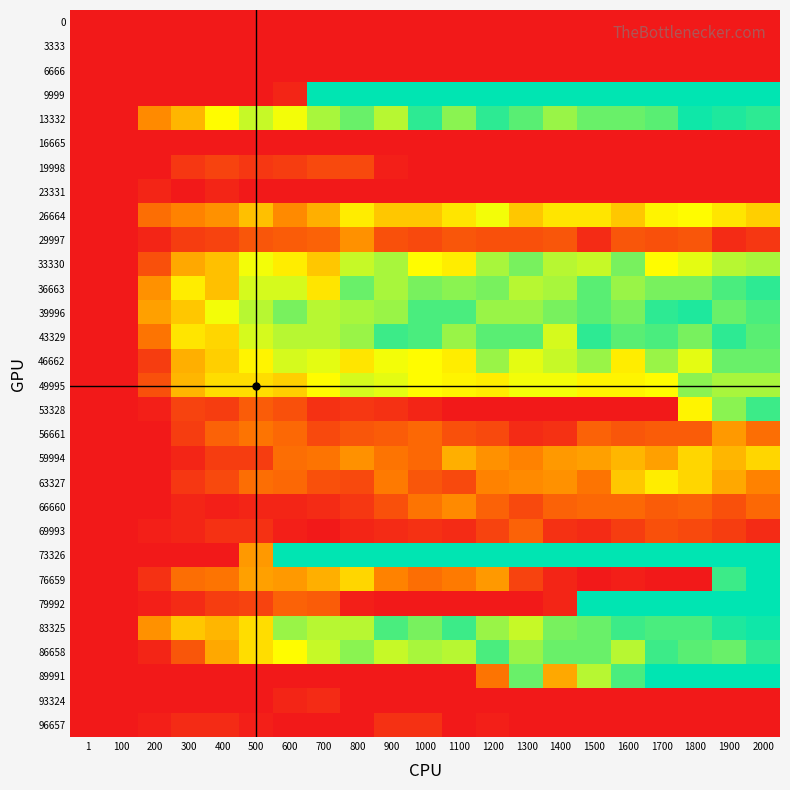

Reading left to right, what are all the values shown in this chart?

0: 1=0	100=0	200=0	300=0	400=0	500=0	600=0	700=0	800=0	900=0	1000=0	1100=0	1200=0	1300=0	1400=0	1500=0	1600=0	1700=0	1800=0	1900=0	2000=0
3333: 1=0	100=0	200=0	300=0	400=0	500=0	600=0	700=0	800=0	900=0	1000=0	1100=0	1200=0	1300=0	1400=0	1500=0	1600=0	1700=0	1800=0	1900=0	2000=0
6666: 1=0	100=0	200=0	300=0	400=0	500=0	600=0	700=0	800=0	900=0	1000=0	1100=0	1200=0	1300=0	1400=0	1500=0	1600=0	1700=0	1800=0	1900=0	2000=0
9999: 1=0	100=0	200=0	300=0	400=0	500=0	600=2	700=50	800=50	900=50	1000=50	1100=50	1200=50	1300=50	1400=50	1500=50	1600=50	1700=50	1800=50	1900=50	2000=50
13332: 1=0	100=0	200=18	300=24	400=33	500=37	600=34	700=39	800=43	900=38	1000=47	1100=41	1200=47	1300=44	1400=40	1500=43	1600=43	1700=44	1800=49	1900=48	2000=47
16665: 1=0	100=0	200=0	300=0	400=0	500=0	600=0	700=0	800=0	900=0	1000=0	1100=0	1200=0	1300=0	1400=0	1500=0	1600=0	1700=0	1800=0	1900=0	2000=0
19998: 1=0	100=0	200=0	300=5	400=7	500=5	600=6	700=8	800=8	900=1	1000=0	1100=0	1200=0	1300=0	1400=0	1500=0	1600=0	1700=0	1800=0	1900=0	2000=0
23331: 1=0	100=0	200=2	300=0	400=2	500=0	600=0	700=0	800=0	900=0	1000=0	1100=0	1200=0	1300=0	1400=0	1500=0	1600=0	1700=0	1800=0	1900=0	2000=0
26664: 1=0	100=0	200=14	300=17	400=19	500=25	600=18	700=23	800=31	900=26	1000=26	1100=30	1200=34	1300=26	1400=30	1500=30	1600=26	1700=32	1800=33	1900=30	2000=27
29997: 1=0	100=0	200=2	300=6	400=7	500=10	600=11	700=12	800=19	900=9	1000=8	1100=10	1200=9	1300=9	1400=10	1500=3	1600=10	1700=9	1800=10	1900=3	2000=5
33330: 1=0	100=0	200=9	300=22	400=25	500=34	600=31	700=26	800=37	900=39	1000=33	1100=31	1200=39	1300=42	1400=38	1500=37	1600=42	1700=33	1800=35	1900=38	2000=39
36663: 1=0	100=0	200=19	300=31	400=25	500=36	600=36	700=30	800=43	900=39	1000=42	1100=41	1200=42	1300=38	1400=39	1500=44	1600=40	1700=42	1800=42	1900=45	2000=47
39996: 1=0	100=0	200=21	300=26	400=34	500=38	600=42	700=38	800=39	900=40	1000=45	1100=45	1200=40	1300=40	1400=42	1500=44	1600=42	1700=47	1800=48	1900=43	2000=45
43329: 1=0	100=0	200=15	300=30	400=28	500=36	600=38	700=38	800=40	900=46	1000=45	1100=40	1200=44	1300=44	1400=36	1500=47	1600=44	1700=45	1800=42	1900=47	2000=44
46662: 1=0	100=0	200=6	300=23	400=27	500=32	600=36	700=35	800=30	900=34	1000=33	1100=31	1200=40	1300=35	1400=37	1500=40	1600=31	1700=40	1800=35	1900=43	2000=43
49995: 1=0	100=0	200=9	300=24	400=29	500=29	600=27	700=33	800=36	900=35	1000=33	1100=32	1200=31	1300=34	1400=34	1500=32	1600=32	1700=33	1800=41	1900=39	2000=39
53328: 1=0	100=0	200=1	300=7	400=6	500=11	600=9	700=4	800=5	900=4	1000=2	1100=0	1200=0	1300=0	1400=0	1500=0	1600=0	1700=0	1800=32	1900=41	2000=46
56661: 1=0	100=0	200=0	300=6	400=12	500=15	600=13	700=8	800=10	900=11	1000=13	1100=9	1200=8	1300=3	1400=4	1500=12	1600=10	1700=11	1800=11	1900=20	2000=14
59994: 1=0	100=0	200=0	300=2	400=6	500=6	600=14	700=15	800=19	900=15	1000=13	1100=23	1200=19	1300=17	1400=20	1500=21	1600=24	1700=21	1800=28	1900=24	2000=28
63327: 1=0	100=0	200=0	300=5	400=8	500=14	600=13	700=9	800=8	900=16	1000=10	1100=8	1200=17	1300=18	1400=19	1500=15	1600=26	1700=31	1800=28	1900=22	2000=17
66660: 1=0	100=0	200=0	300=2	400=1	500=2	600=2	700=3	800=5	900=9	1000=15	1100=18	1200=12	1300=8	1400=12	1500=13	1600=13	1700=11	1800=12	1900=9	2000=13
69993: 1=0	100=0	200=1	300=2	400=4	500=4	600=1	700=0	800=2	900=3	1000=4	1100=3	1200=7	1300=12	1400=4	1500=3	1600=6	1700=9	1800=8	1900=6	2000=3
73326: 1=0	100=0	200=0	300=0	400=0	500=20	600=50	700=50	800=50	900=50	1000=50	1100=50	1200=50	1300=50	1400=50	1500=50	1600=50	1700=50	1800=50	1900=50	2000=50
76659: 1=0	100=0	200=4	300=14	400=15	500=21	600=20	700=23	800=28	900=17	1000=14	1100=16	1200=20	1300=7	1400=2	1500=0	1600=1	1700=0	1800=0	1900=46	2000=50
79992: 1=0	100=0	200=1	300=3	400=6	500=7	600=12	700=11	800=1	900=0	1000=0	1100=0	1200=0	1300=0	1400=2	1500=50	1600=50	1700=50	1800=50	1900=50	2000=50
83325: 1=0	100=0	200=19	300=26	400=24	500=29	600=40	700=38	800=38	900=45	1000=42	1100=46	1200=40	1300=37	1400=42	1500=43	1600=46	1700=45	1800=45	1900=48	2000=49
86658: 1=0	100=0	200=2	300=10	400=22	500=29	600=33	700=37	800=41	900=37	1000=39	1100=38	1200=45	1300=40	1400=43	1500=43	1600=38	1700=46	1800=44	1900=43	2000=47
89991: 1=0	100=0	200=0	300=0	400=0	500=0	600=0	700=0	800=0	900=0	1000=0	1100=0	1200=15	1300=43	1400=22	1500=38	1600=45	1700=50	1800=50	1900=50	2000=50
93324: 1=0	100=0	200=0	300=0	400=0	500=0	600=2	700=3	800=0	900=0	1000=0	1100=0	1200=0	1300=0	1400=0	1500=0	1600=0	1700=0	1800=0	1900=0	2000=0
96657: 1=0	100=0	200=1	300=3	400=3	500=1	600=0	700=0	800=0	900=4	1000=4	1100=0	1200=1	1300=0	1400=0	1500=0	1600=0	1700=0	1800=0	1900=0	2000=0